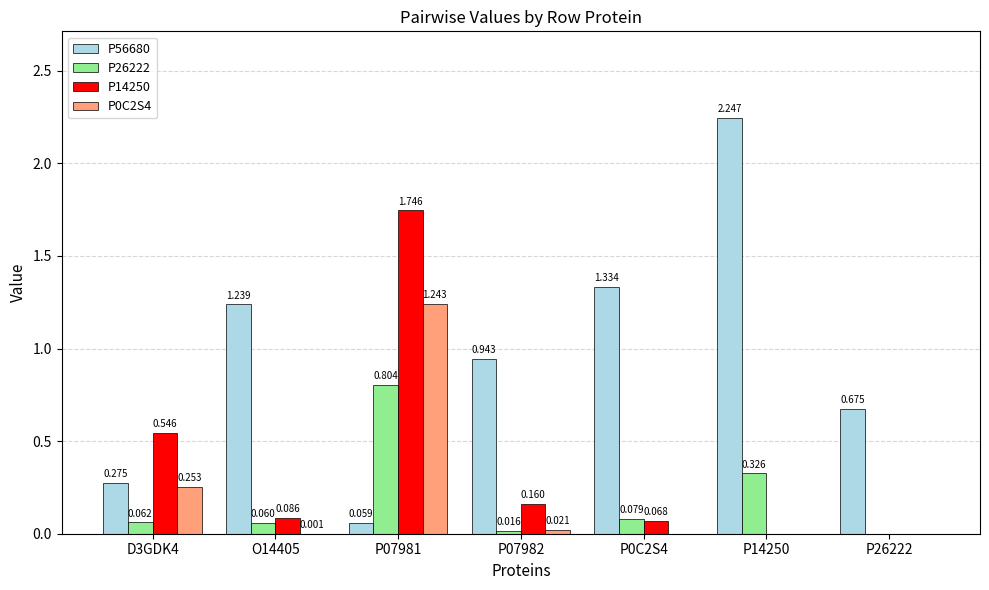

Is the value of P0C2S4 at P07982 greater than the value of P26222 at O14405?

No